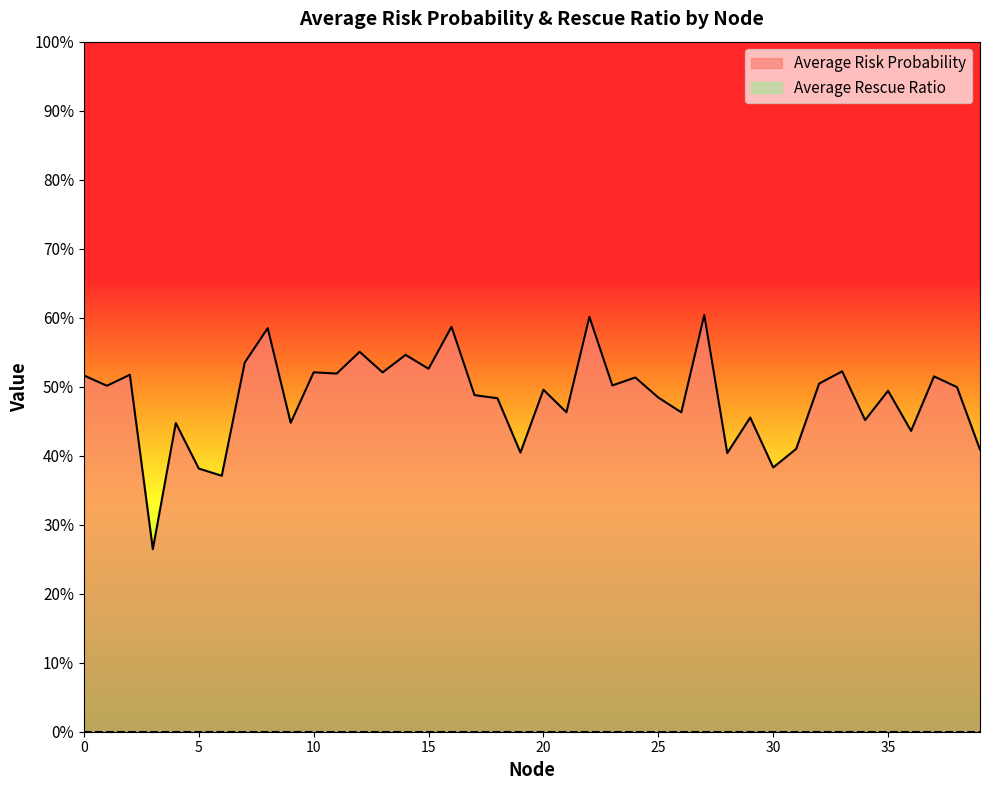

True or false: the data has more than 1 interior local peaks.

True